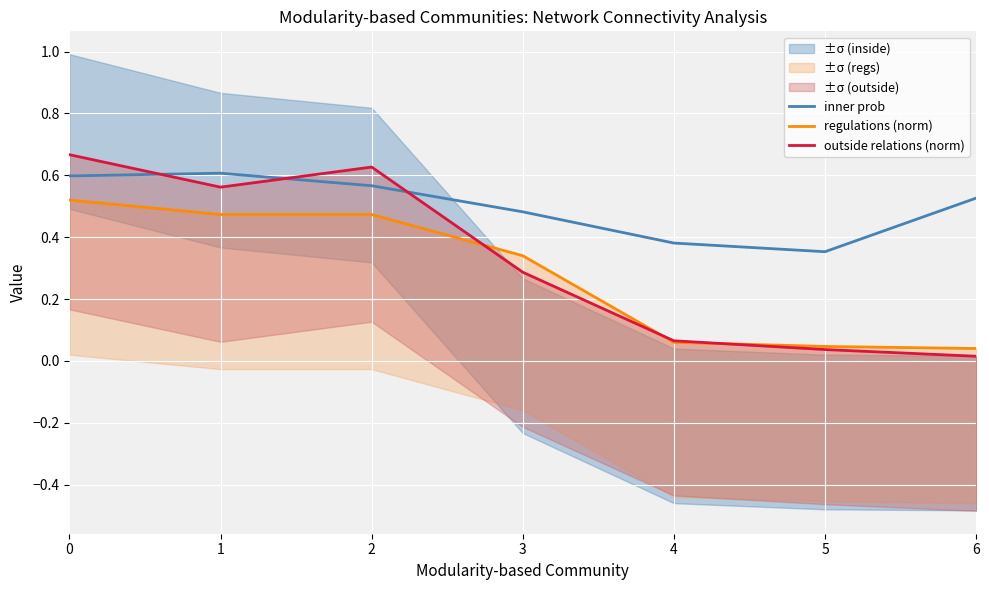

What is the average value of the regulations (norm) series?

0.3